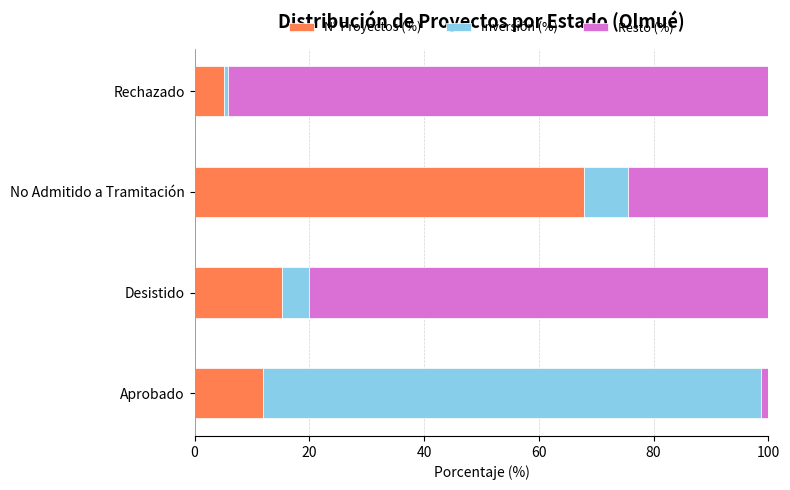

What is the difference between the maximum and minimum values in the N° Proyectos (%) series?

62.7